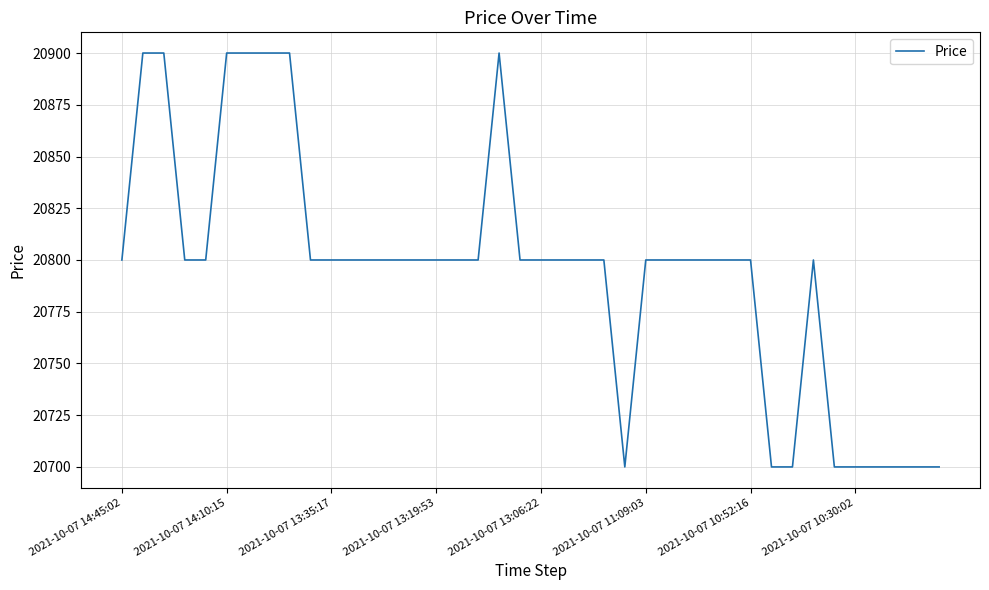

What is the minimum value shown in the chart?

20700